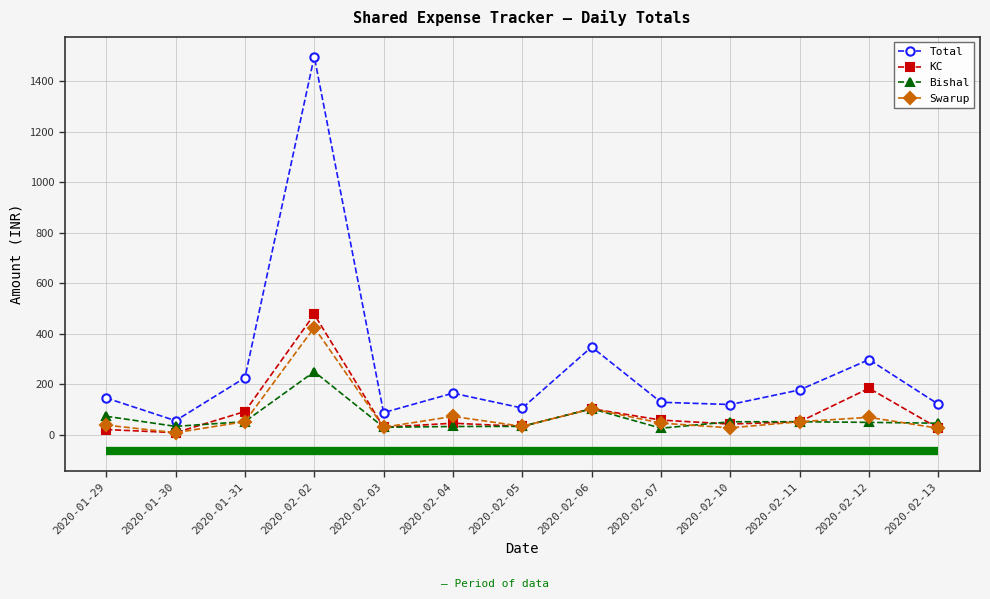

List the labels in order of Bishal value, smallest first.

2020-02-07, 2020-02-03, 2020-02-04, 2020-01-30, 2020-02-05, 2020-02-13, 2020-02-12, 2020-02-10, 2020-02-11, 2020-01-31, 2020-01-29, 2020-02-06, 2020-02-02